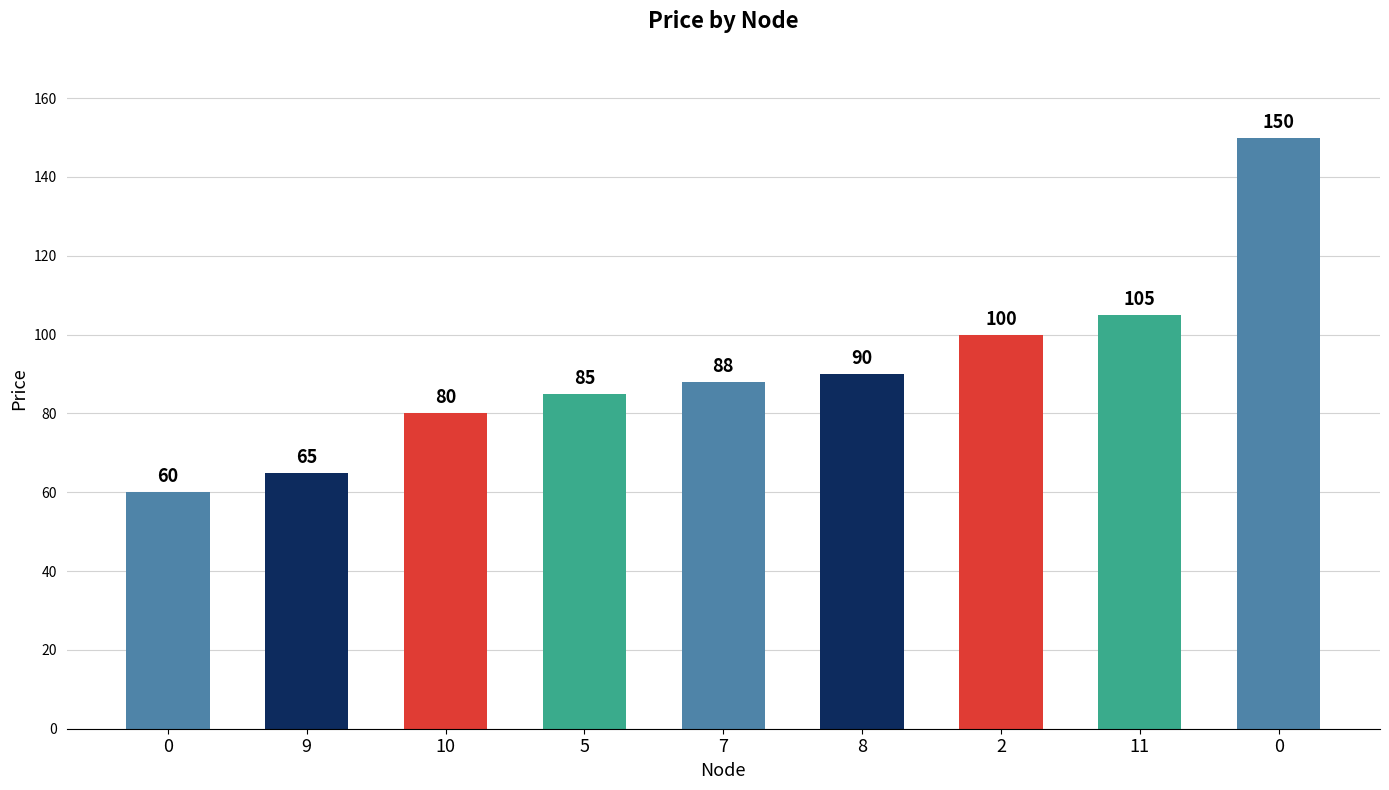

Are the bars horizontal?

No